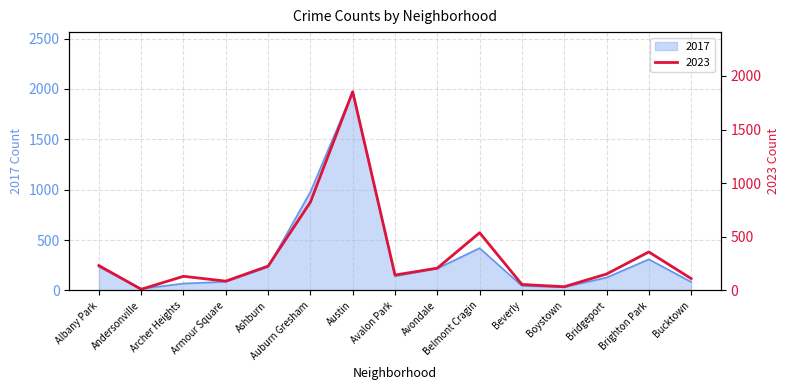

What is the total value across all series at Boystown?

68